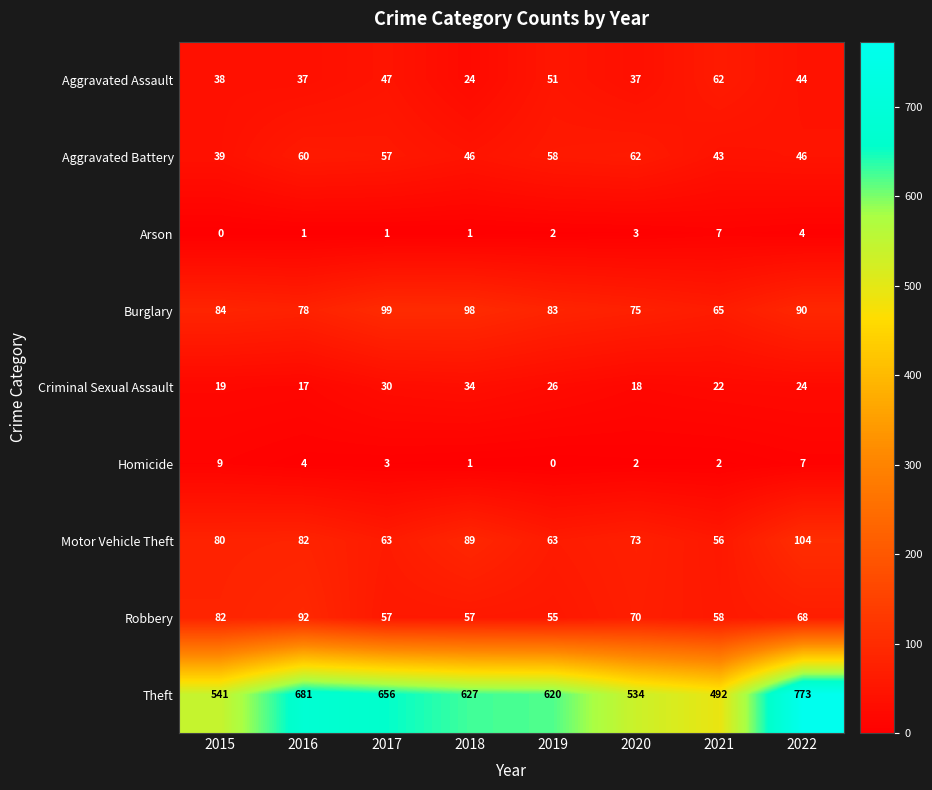

At how many categories does at least one series exceed 701?

1